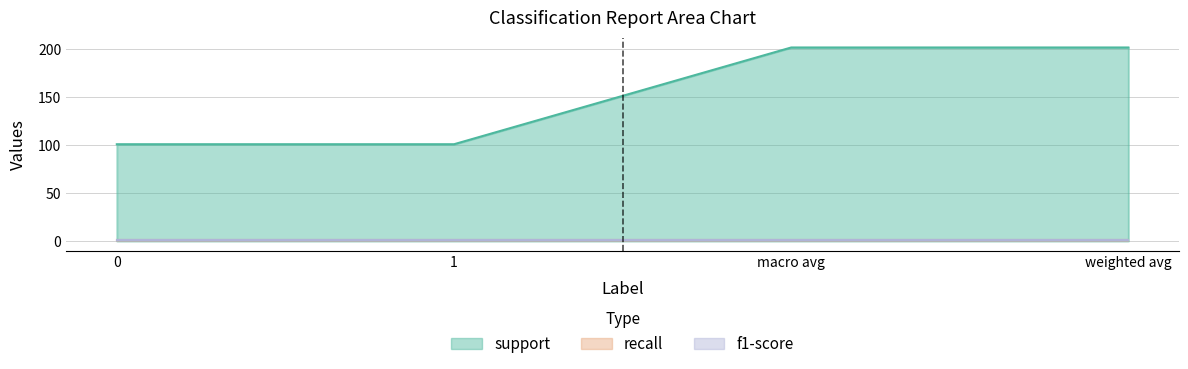

Between weighted avg and macro avg, which is larger?

weighted avg